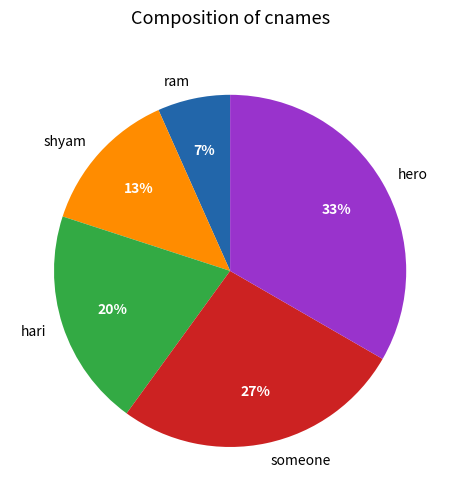

Is the sum of ram and someone greater than half?

No